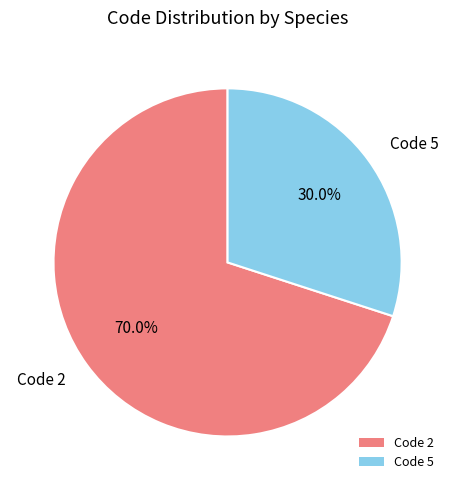

What portion of the pie excludes Code 2?

30.0%